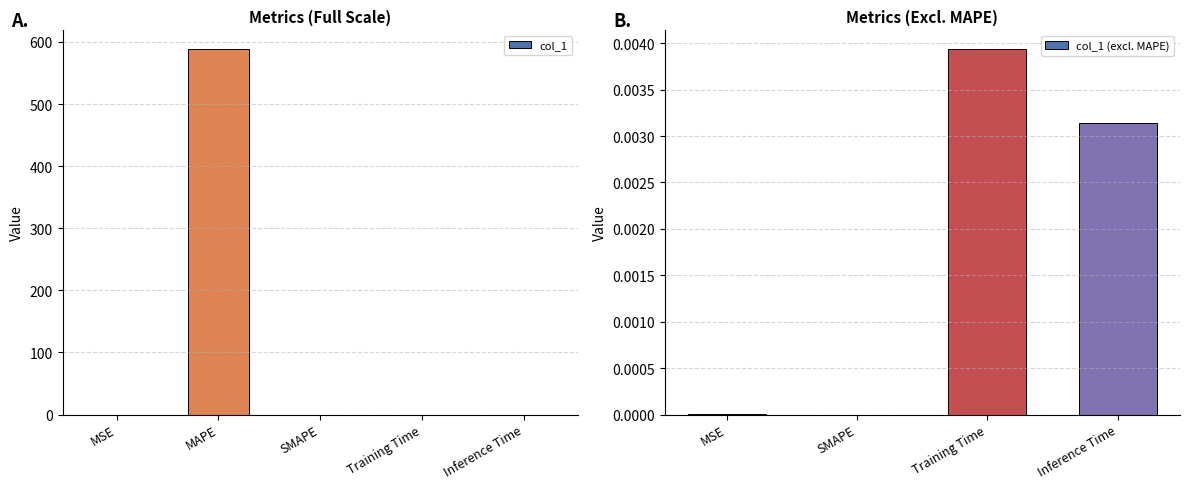

What is the maximum value shown in the chart?

589.2